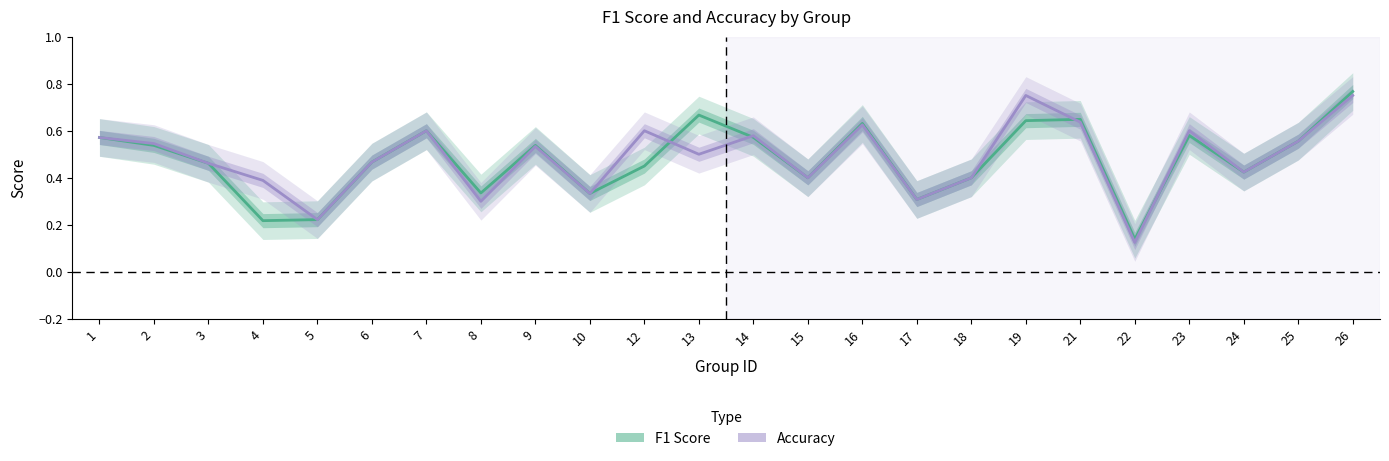

Rank the series at 15 from lowest to highest value.

F1 Score, Accuracy